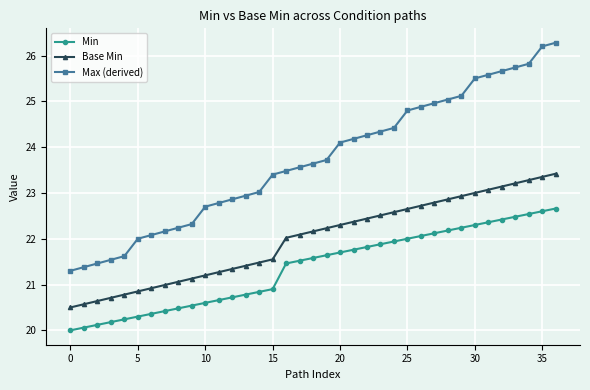

True or false: Max (derived) has more than 1 interior local peaks.

False